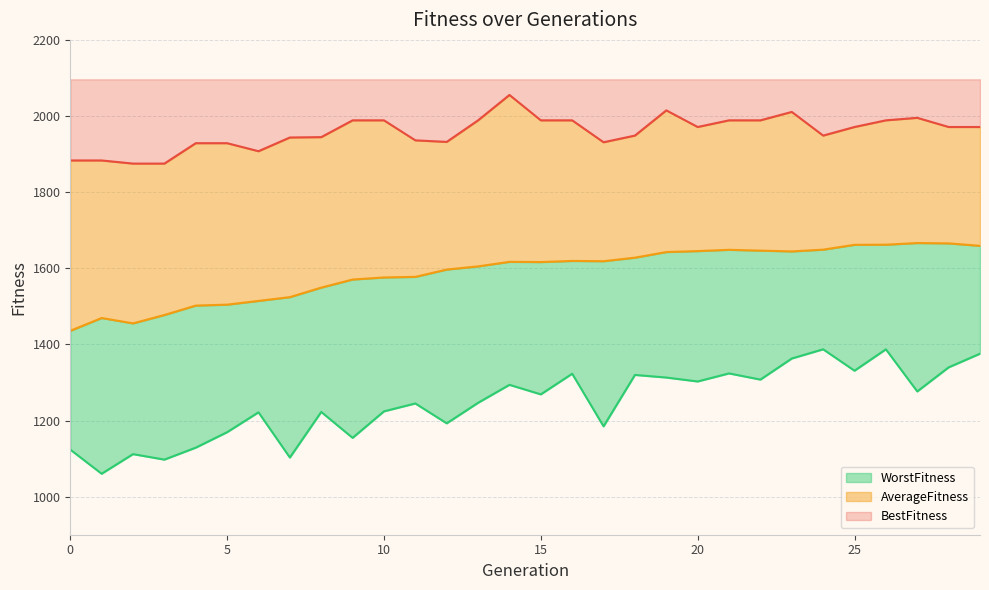

What is the approximate value of BestFitness at 26?

1988.7